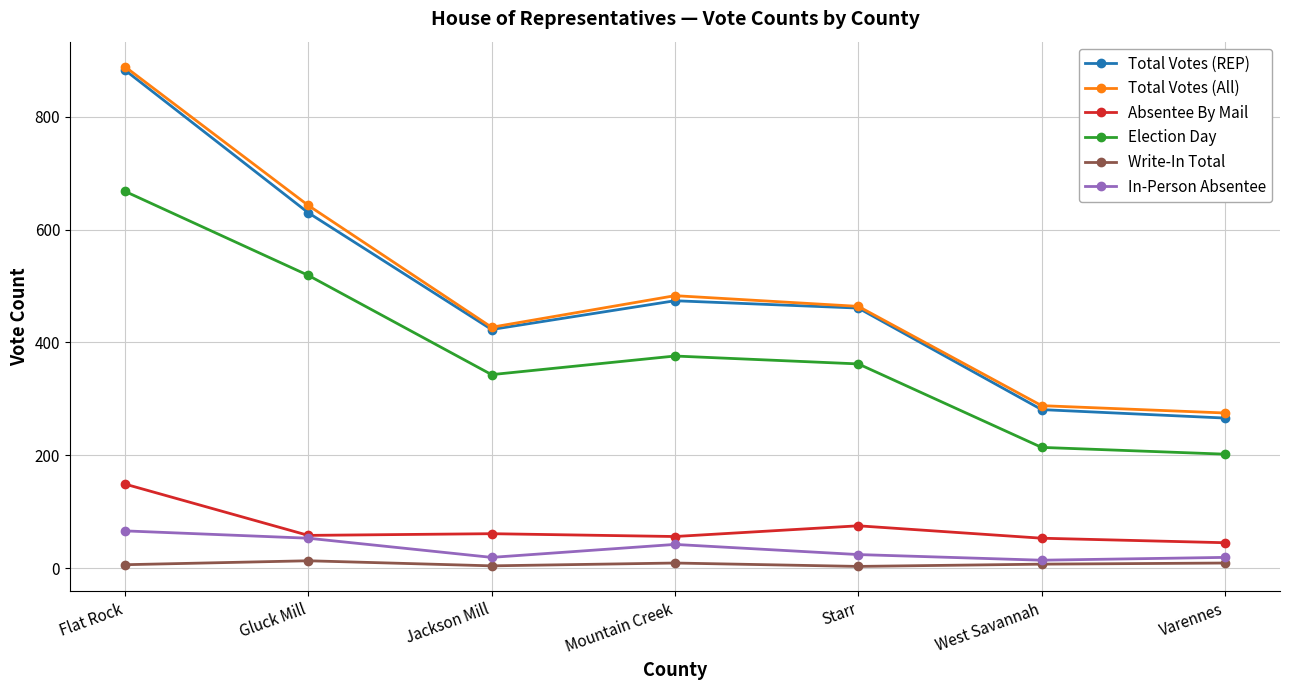

Does the chart display data point markers on the line(s)?

Yes